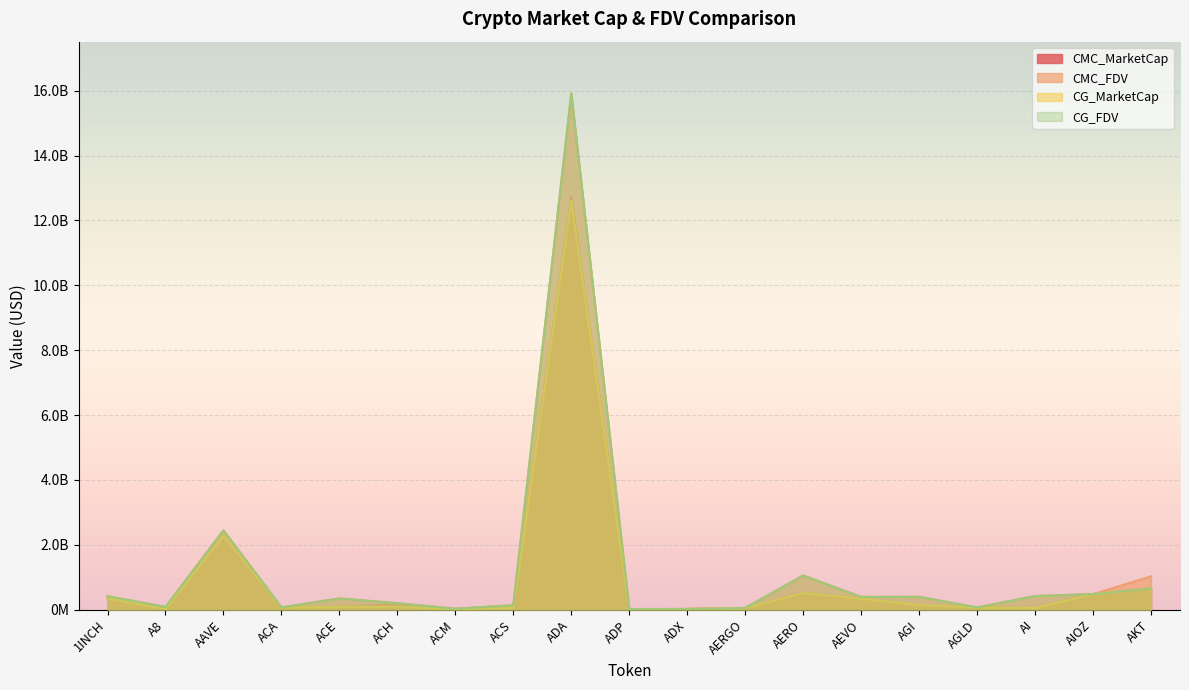

Which has a higher value, AERGO or ACM?

AERGO